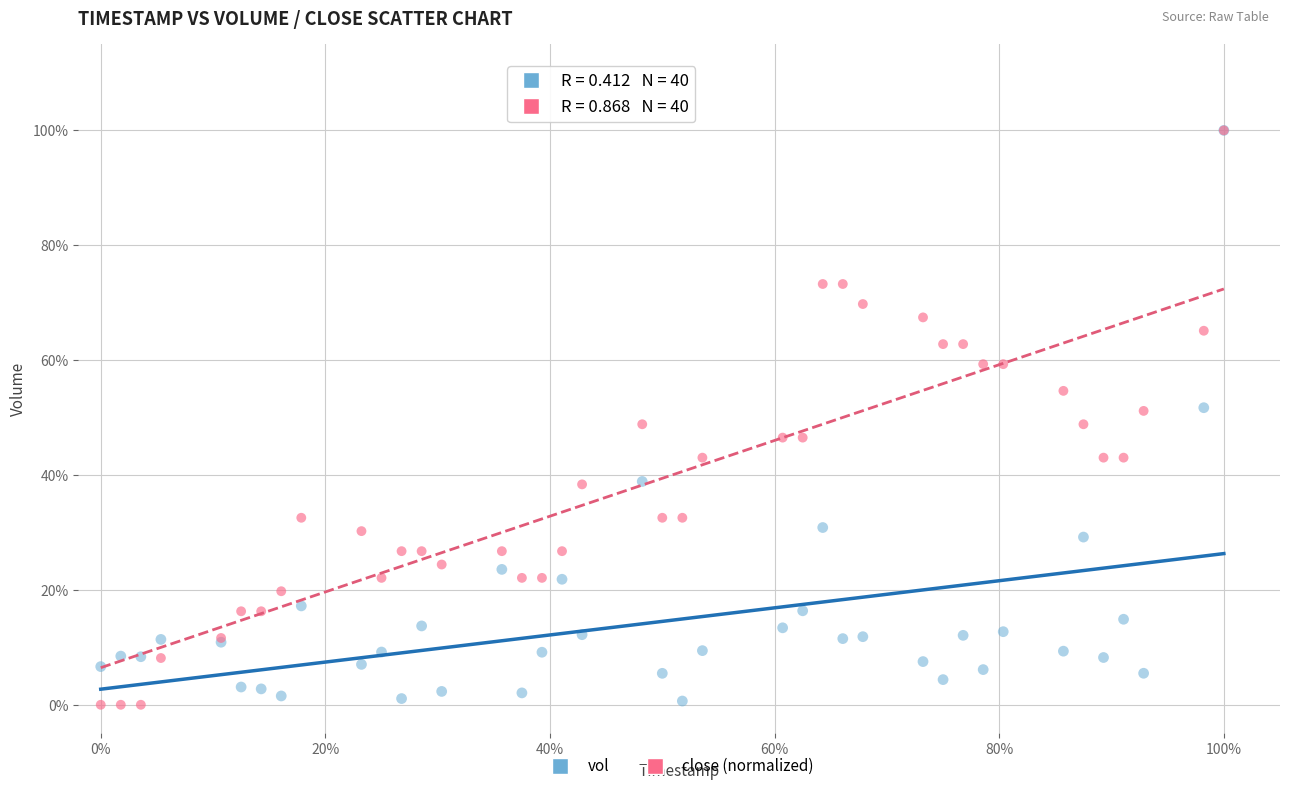

What are all the series names shown in the legend?

vol, close (normalized)